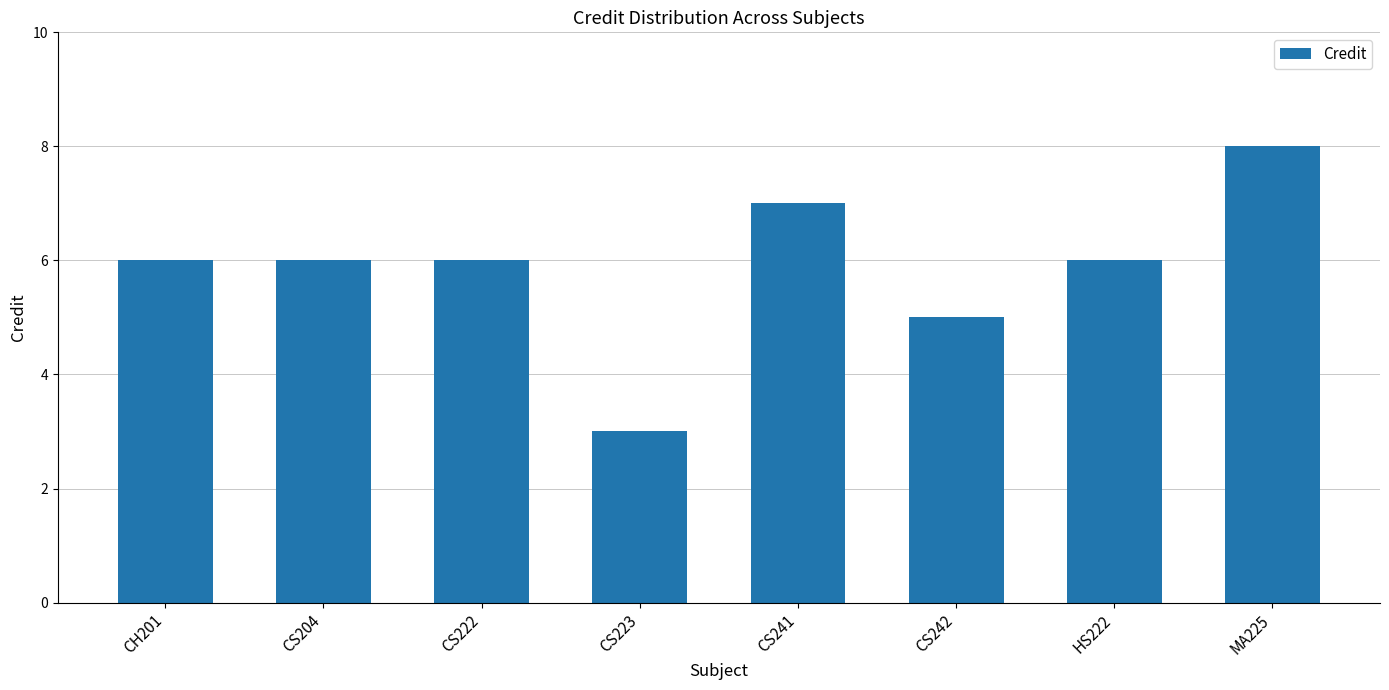

Are the bars horizontal?

No